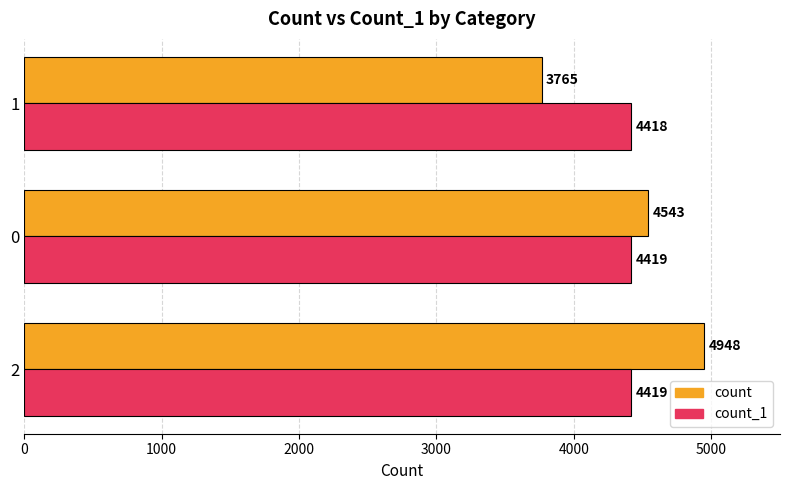

What is the difference between the maximum and minimum values in the count series?

1183